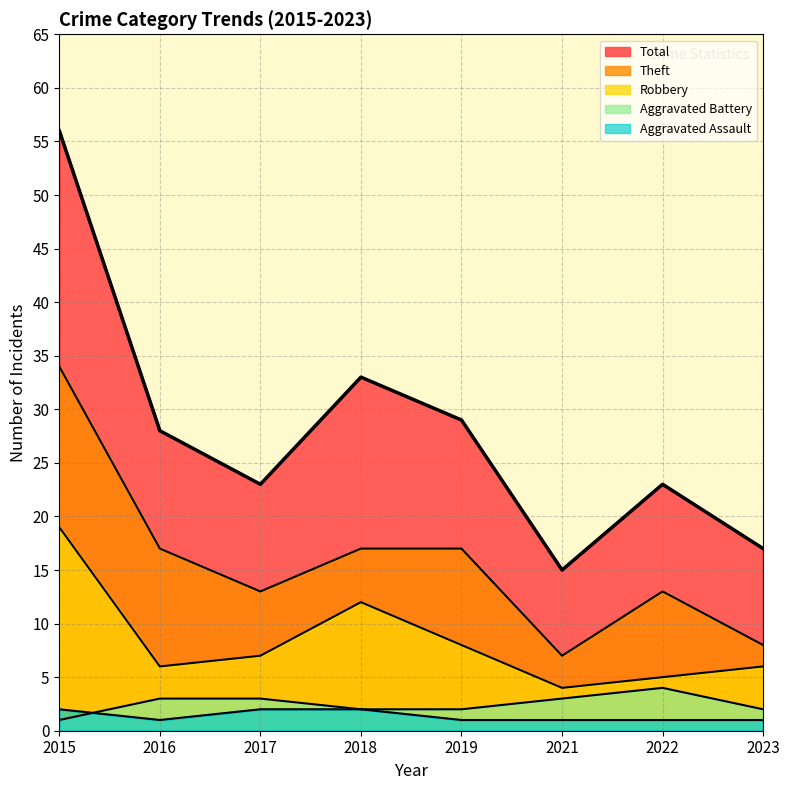

At which category does the chart reach its minimum across all series?

2016